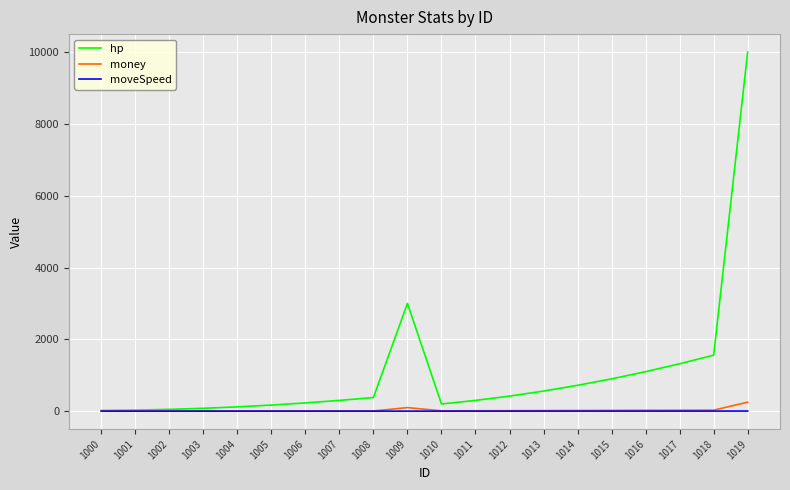

What is the greatest value displayed?

10000.0